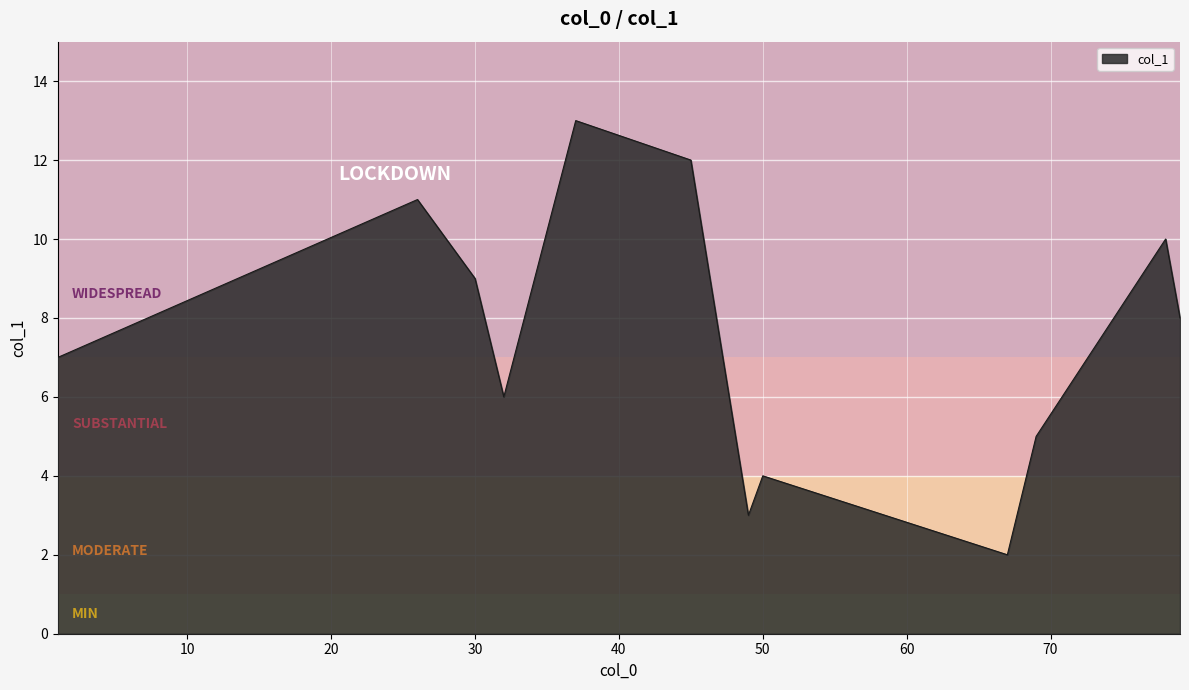

What is the difference between the maximum and minimum values?

11.0